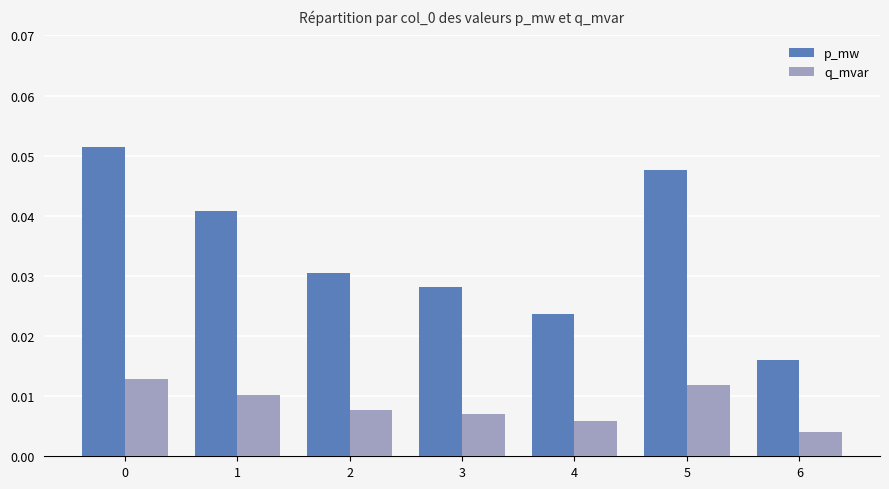

The p_mw series shows 0.1 at 1. True or false?

False